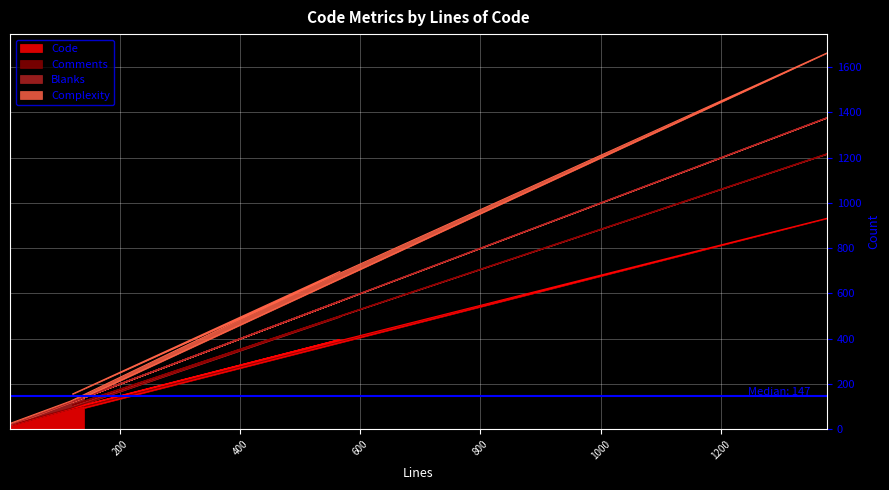

Rank the series by their average value, from highest to lowest.

Complexity, Blanks, Comments, Code